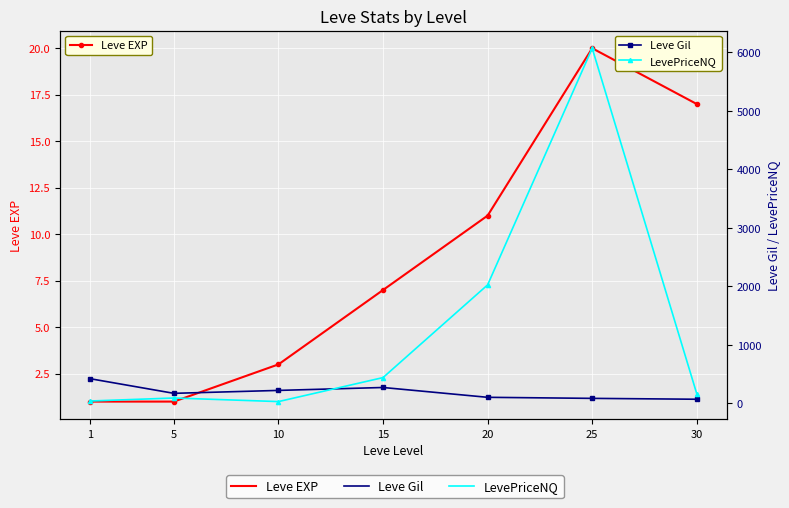

How many times do Leve Gil and LevePriceNQ cross each other?

1